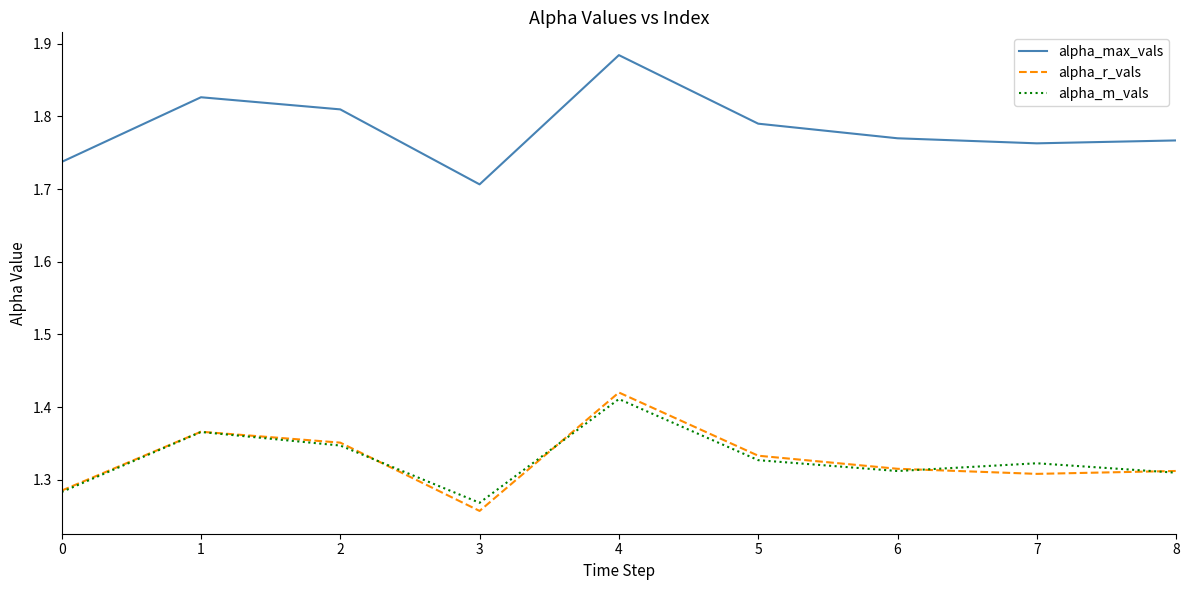

Which category has the highest value in the alpha_m_vals series?

4